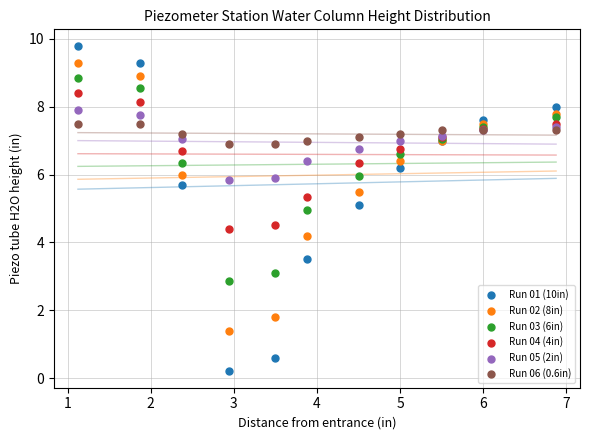

Which series reaches the maximum Y coordinate?

Run 01 (10in)